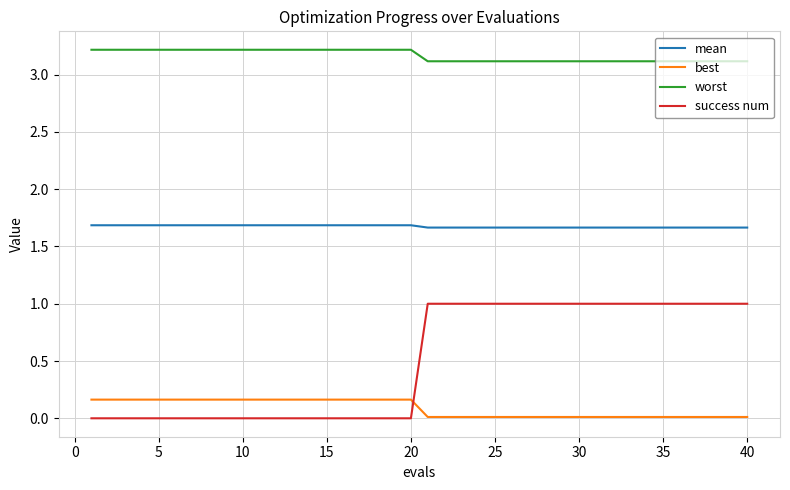

Rank the series by their maximum value, from lowest to highest.

best, success num, mean, worst